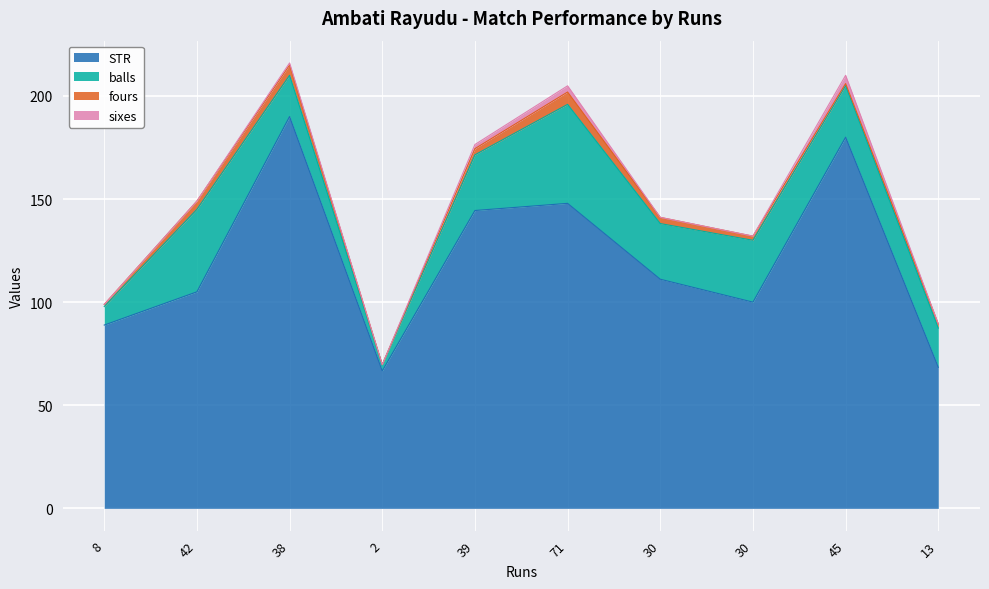

True or false: sixes and STR cross at least once.

False